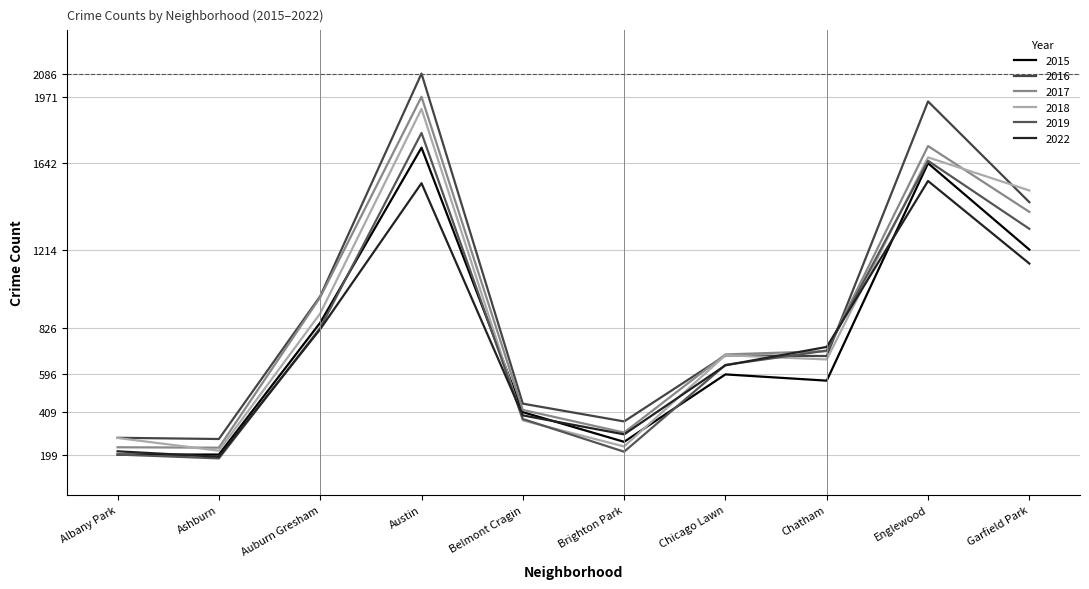

True or false: 2019 has a value of 95 at Ashburn.

False